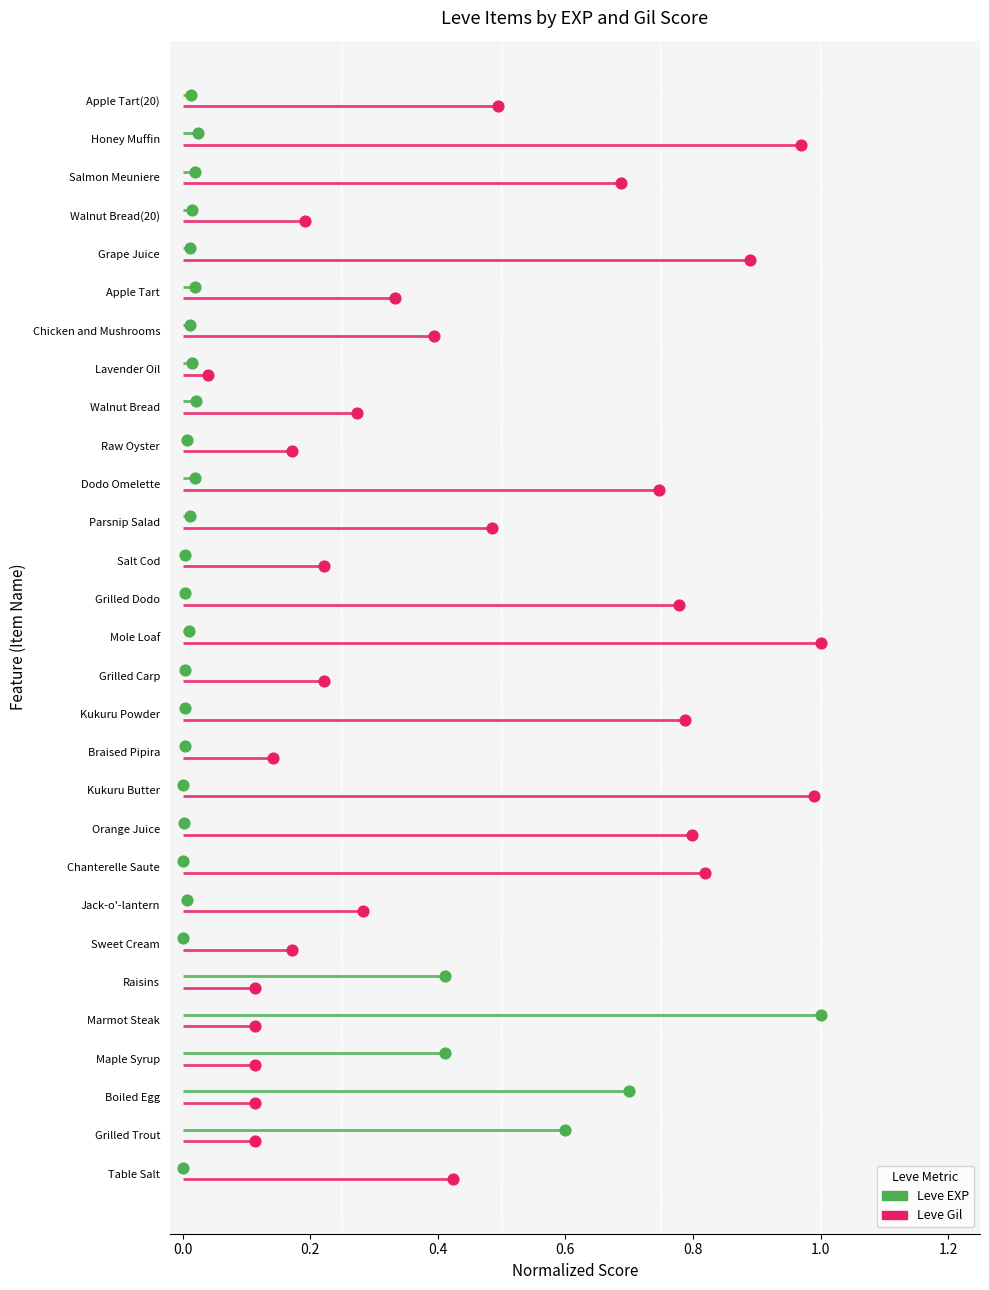

Which series reaches the minimum Y coordinate?

Leve Gil